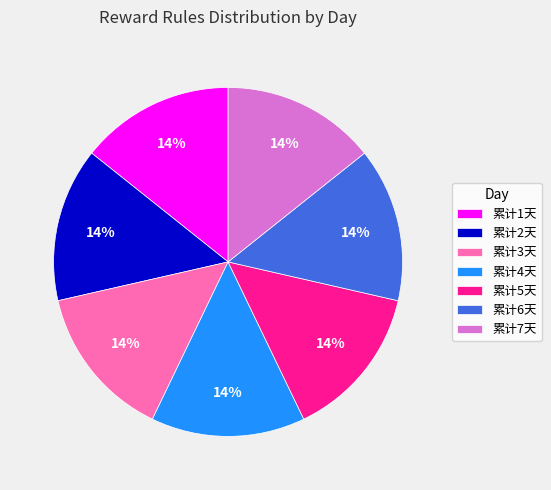

The 累计3天 slice represents 5% of the pie. True or false?

False